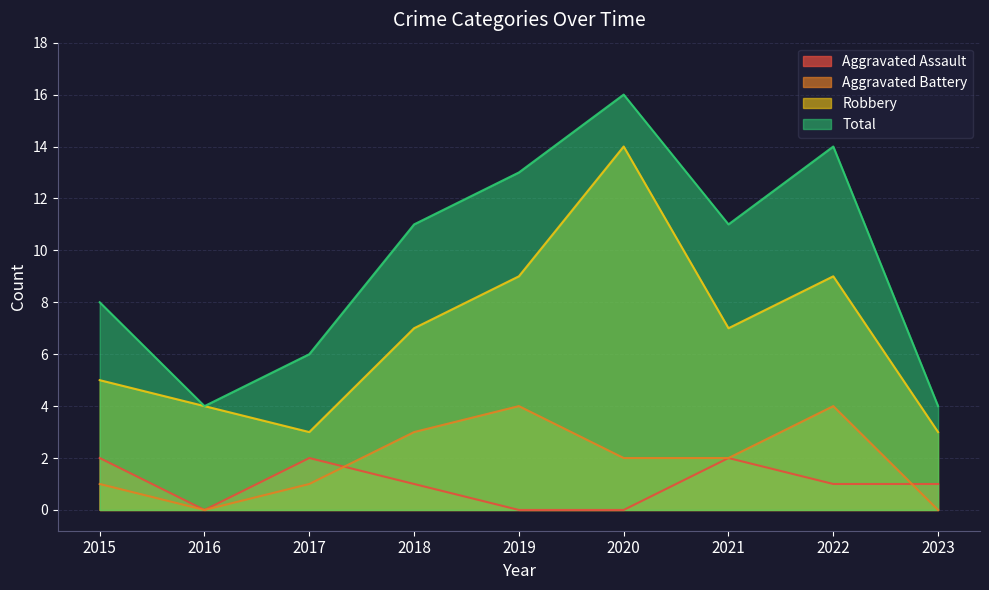

Reading right to left, transcribe all the data shown in this chart.

Aggravated Assault: 1	1	2	0	0	1	2	0	2
Aggravated Battery: 0	4	2	2	4	3	1	0	1
Robbery: 3	9	7	14	9	7	3	4	5
Total: 4	14	11	16	13	11	6	4	8